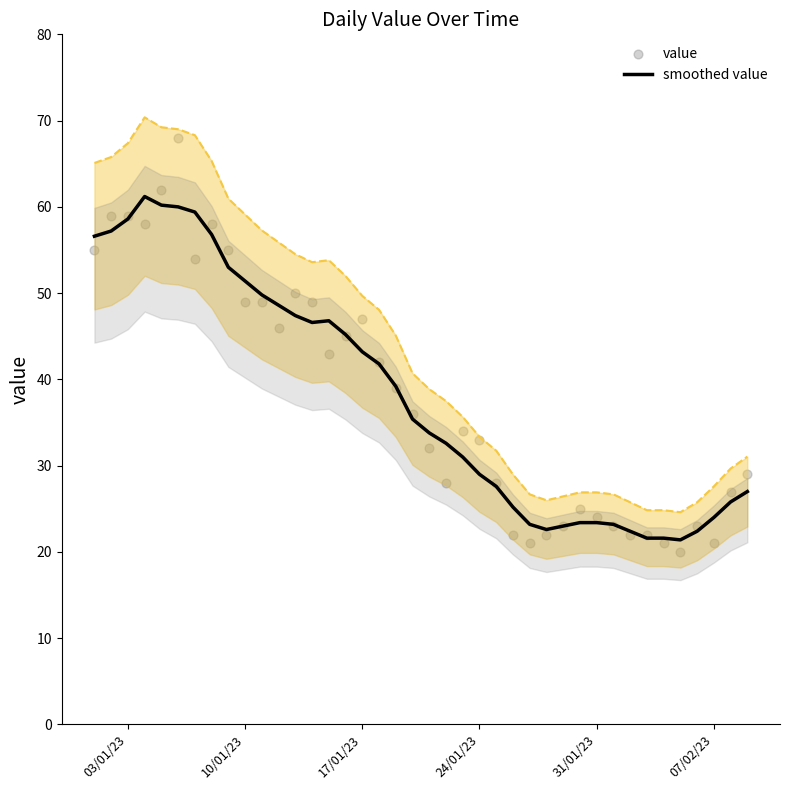

Which series reaches the maximum Y coordinate?

value